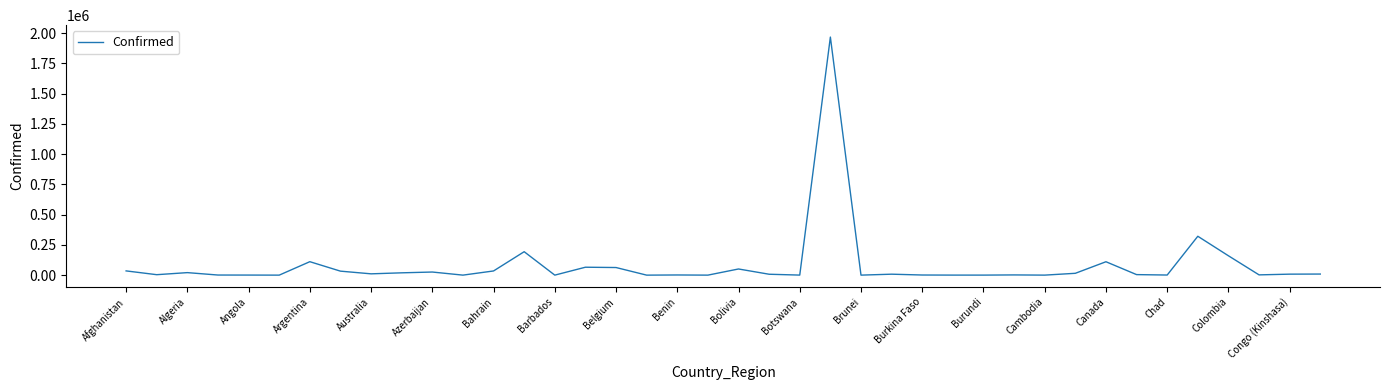

What is the sum of all values?

3287618